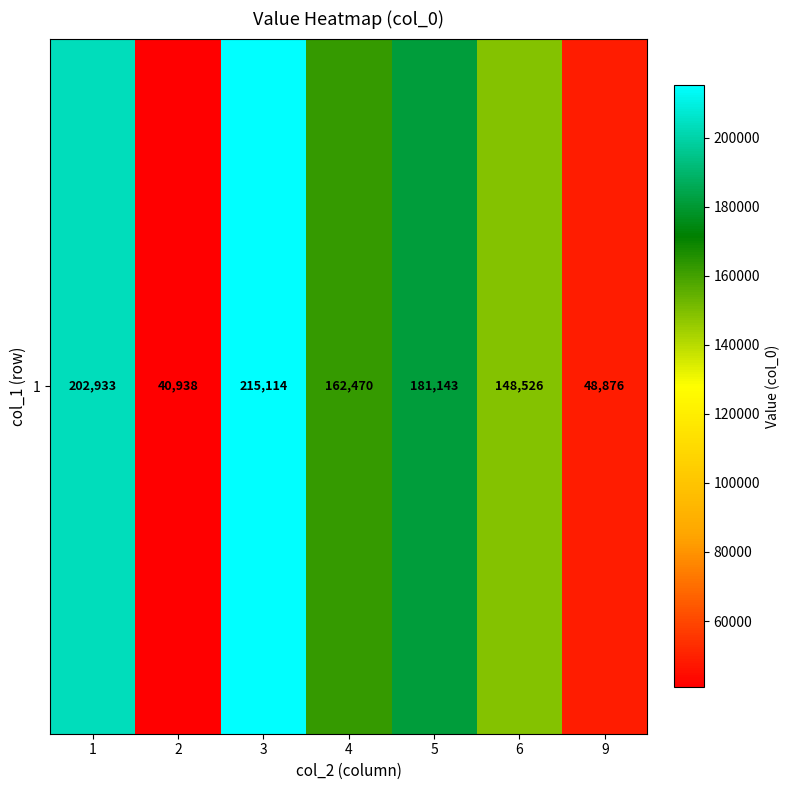

Rank the categories by value from highest to lowest.

3, 1, 5, 4, 6, 9, 2